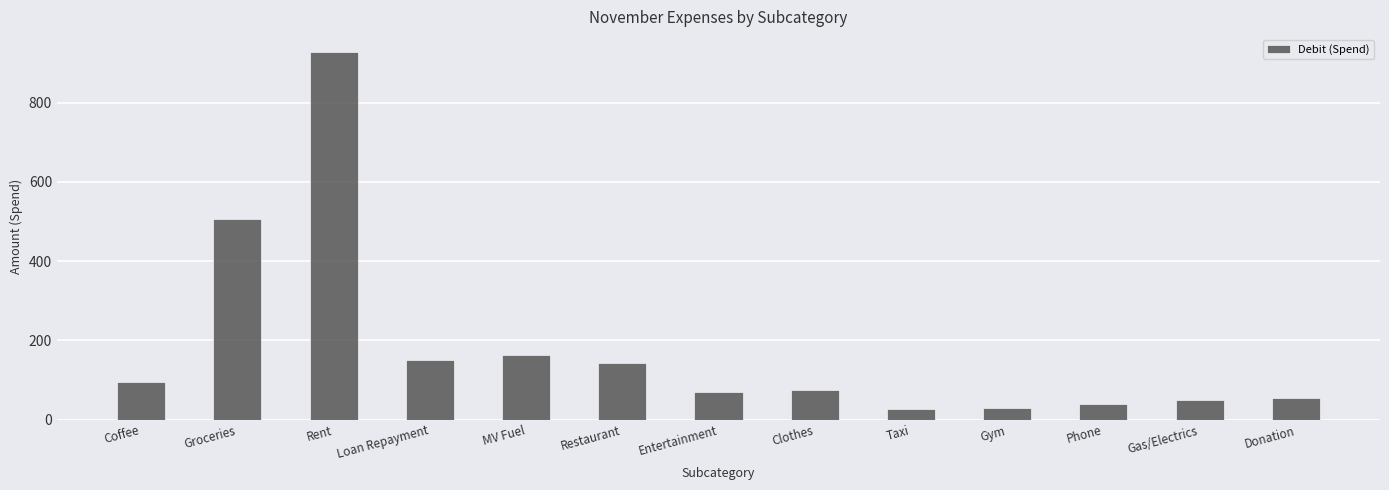

Where does the data first go above 74?

Coffee